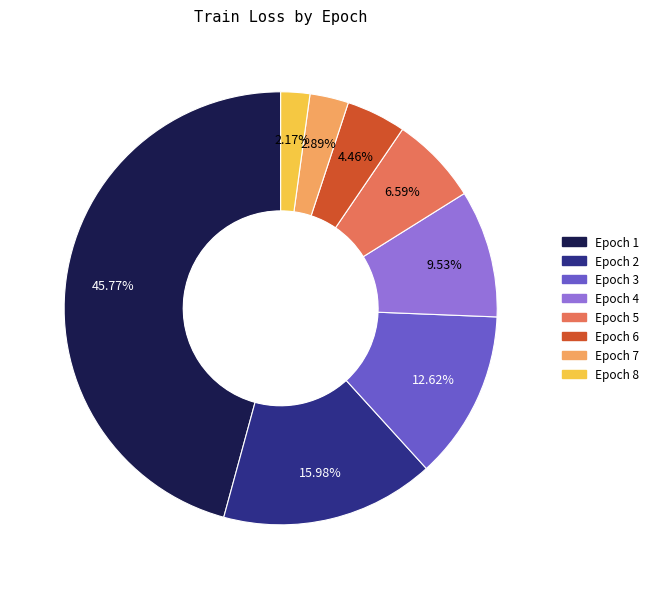

Is there any slice that represents more than half of the pie?

No